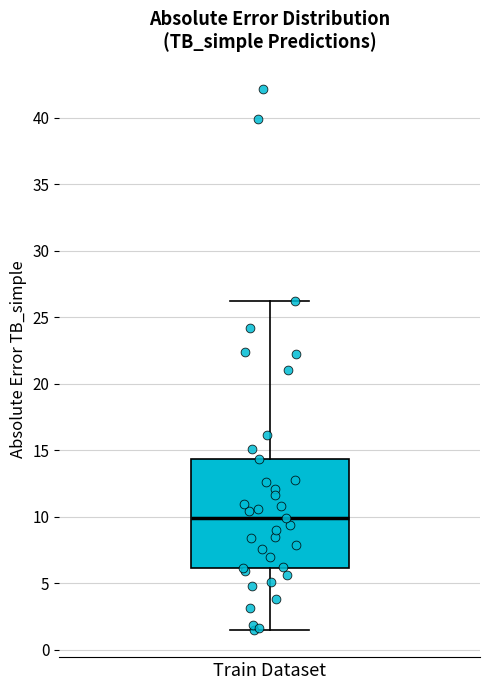

Read this box plot against the y-axis: the position of the median line, the range covered by the box, and the ends of both whiskers. The values are not printed on the chart, so give them approximately, as read against the axis.

median 10.0, box 6.0 to 14.5, whiskers 1.5 to 26.0